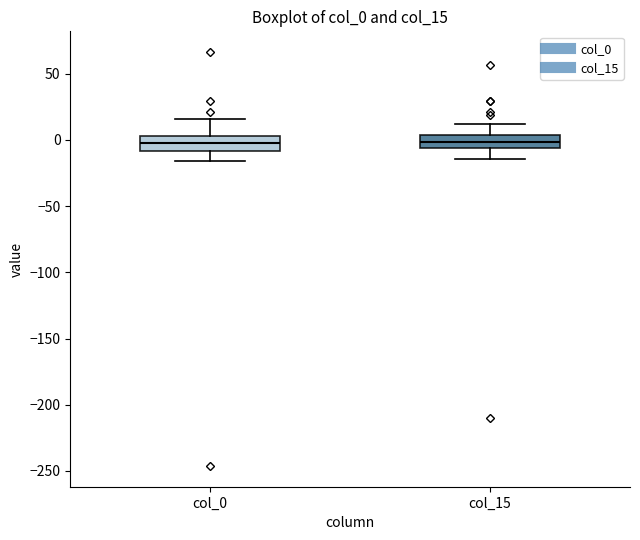

Reading left to right, transcribe this box plot: for each box, give where its median line is, the range the box spans, and where its two whiskers end, as read against the y-axis. The values are not printed on the chart, so give them approximately, as read against the axis.

col_0: median -5, box -10 to 5, whiskers -15 to 15
col_15: median 0, box -5 to 5, whiskers -15 to 10